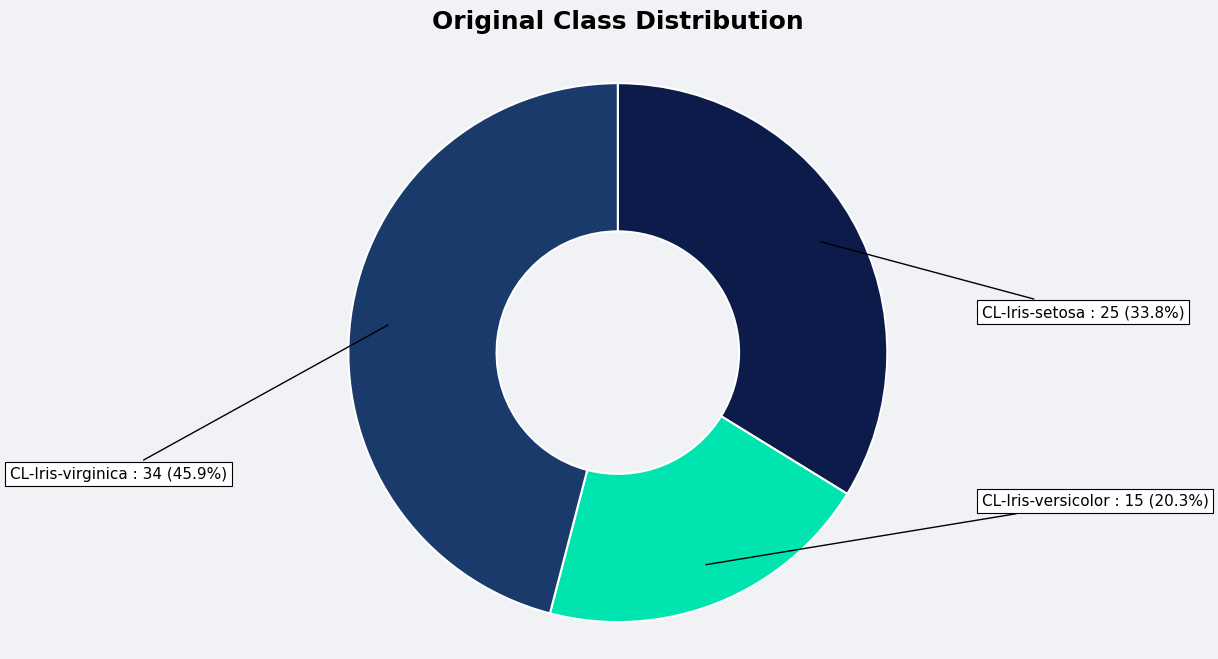

Does any single category account for the majority?

No